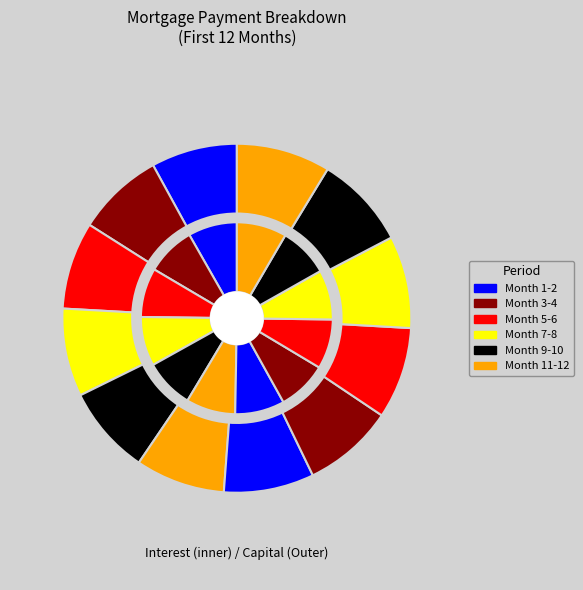

Do Month 9 and Month 4 together represent more than half of the pie?

No